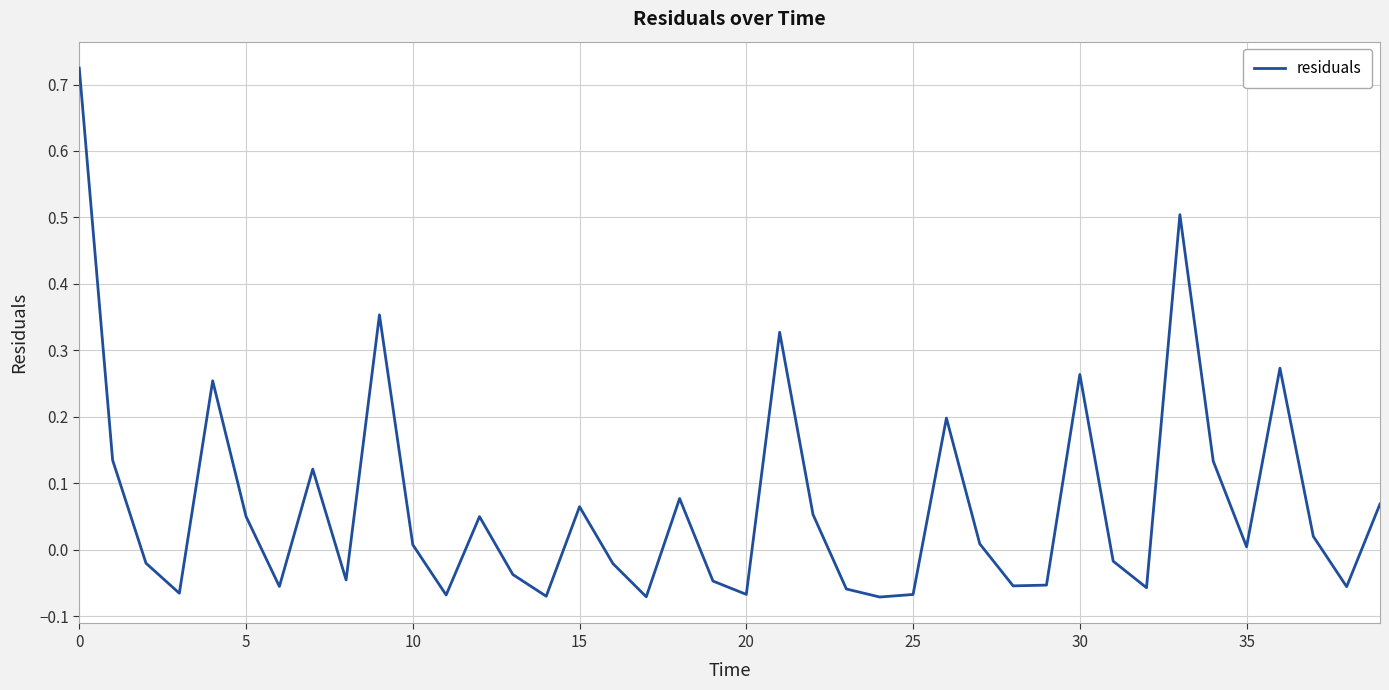

How many lines are shown in the chart?

1